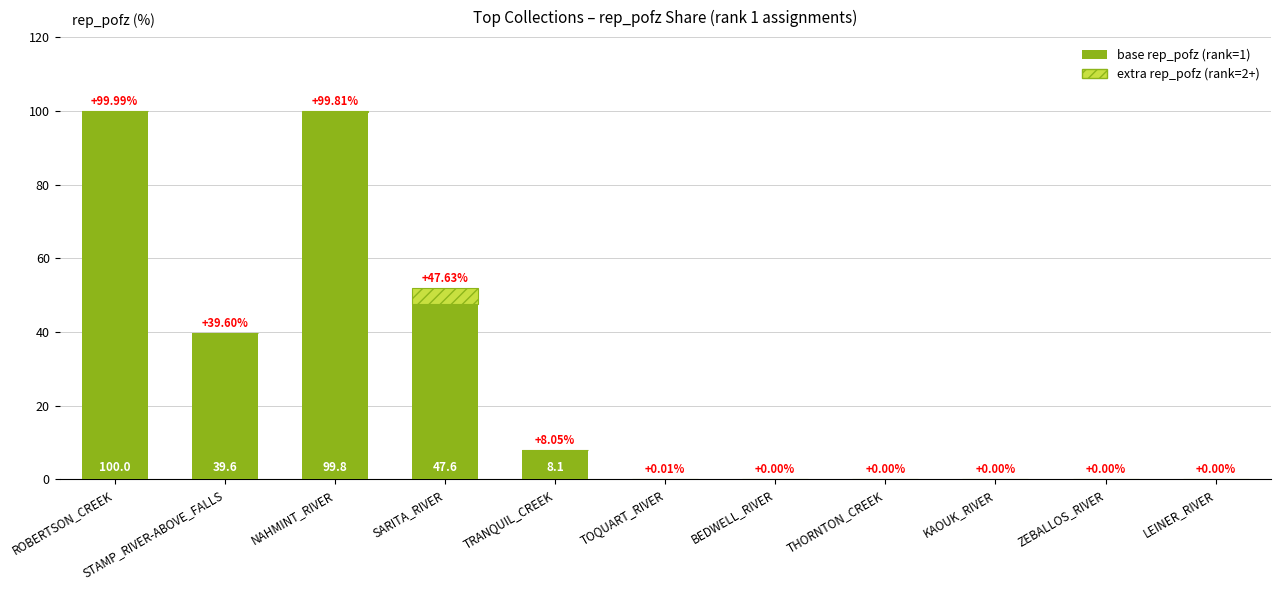

At which category is the sum across all series the highest?

ROBERTSON_CREEK